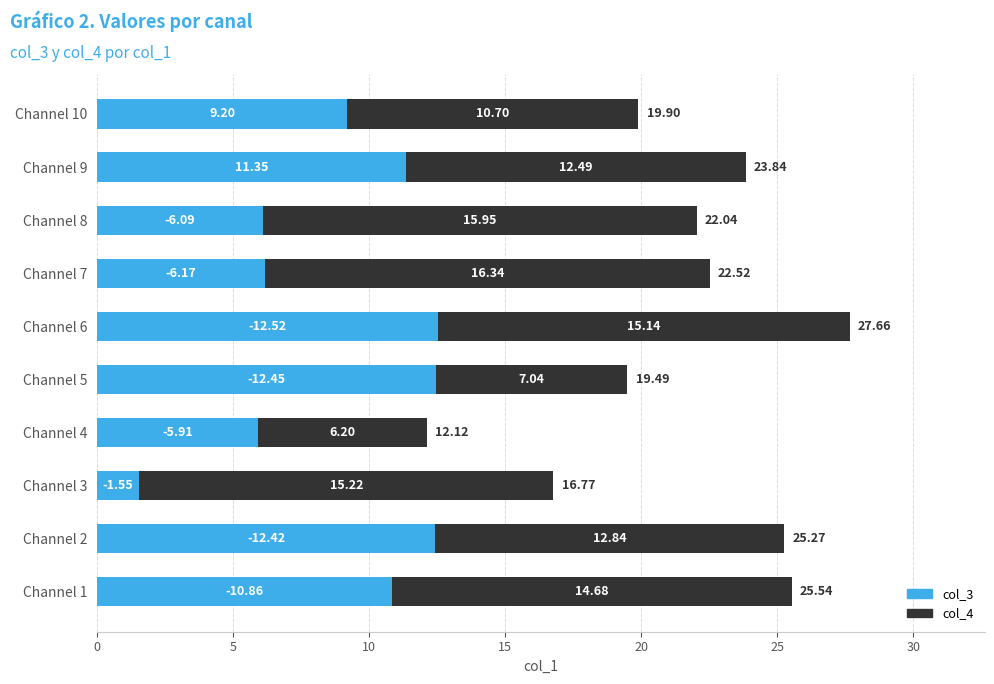

What are all the series names shown in the legend?

col_3, col_4